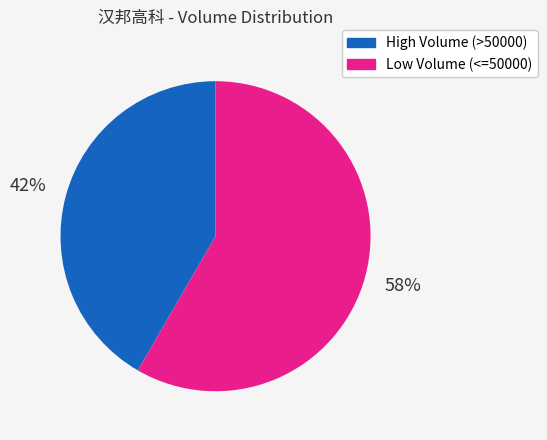

Does any single category account for the majority?

Yes